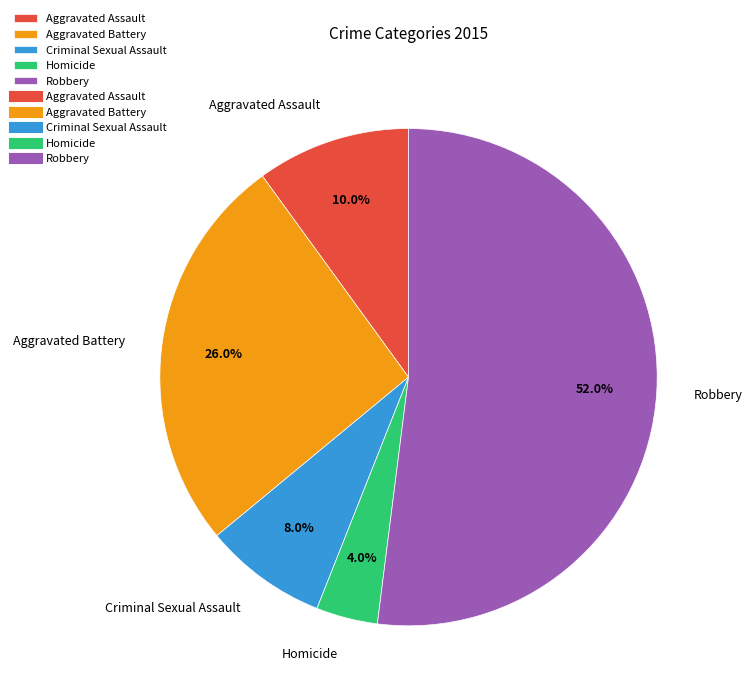

Between Aggravated Battery and Homicide, which is larger?

Aggravated Battery